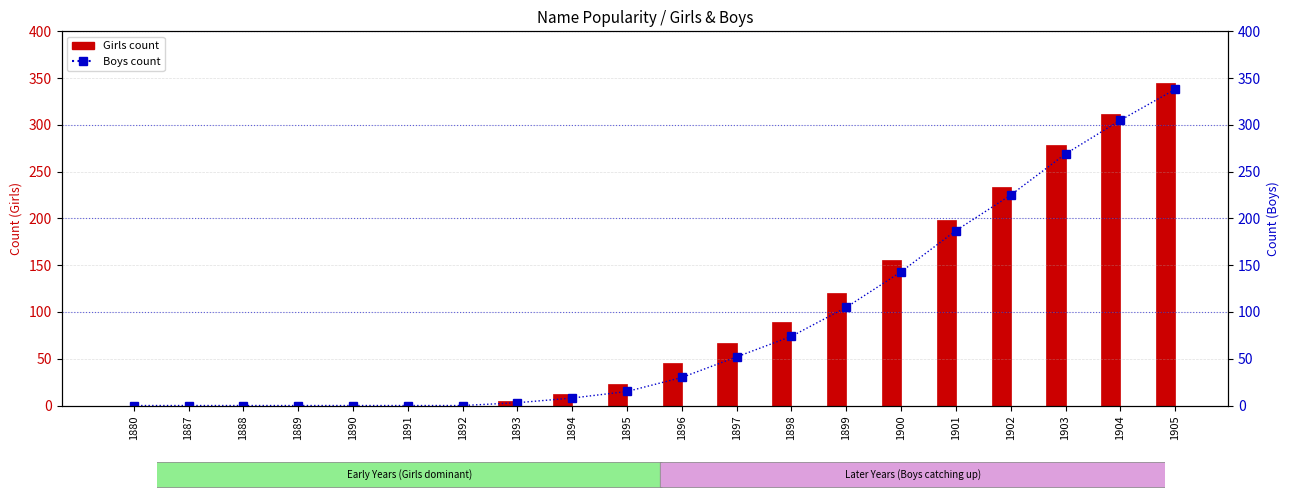

Which has a higher value, 1890 or 1896?

1896